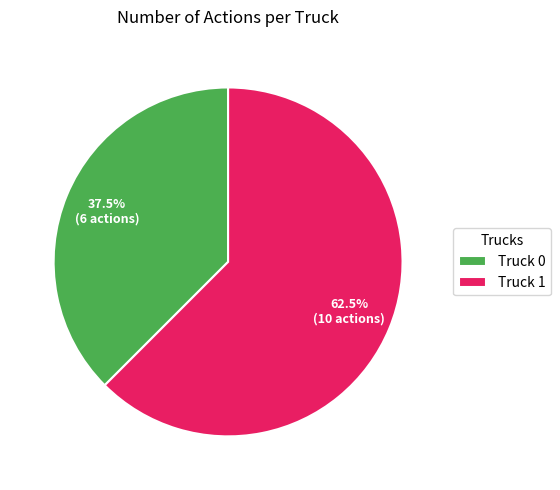

Count the number of slices in the pie.

2